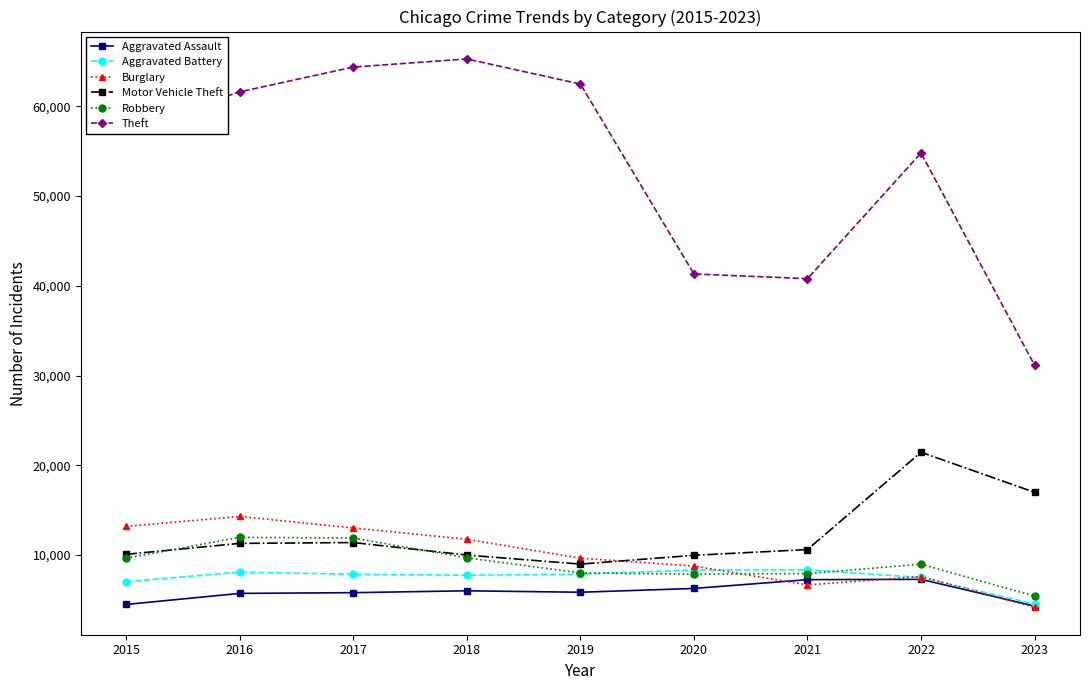

What is the difference between the Robbery values at 2017 and 2020?

4025